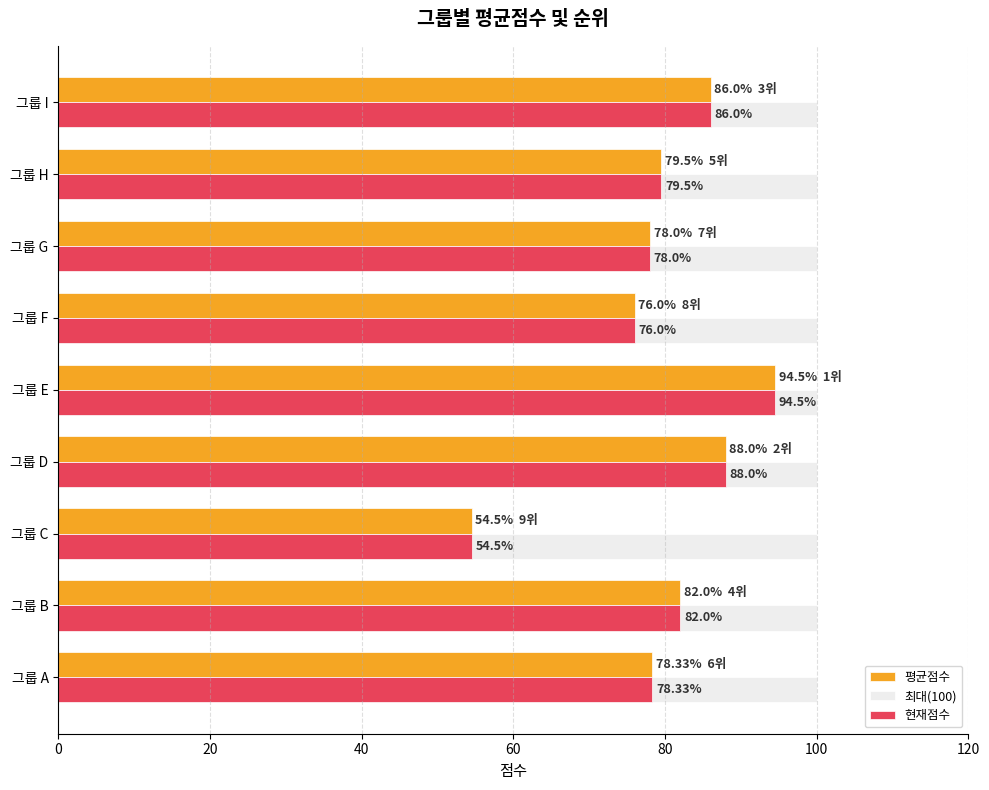

At which label does 평균점수 reach its peak?

그룹 E